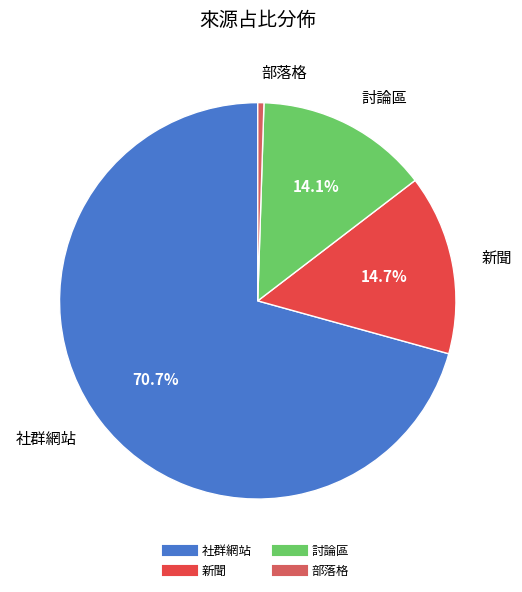

What is the largest slice in the pie chart?

社群網站